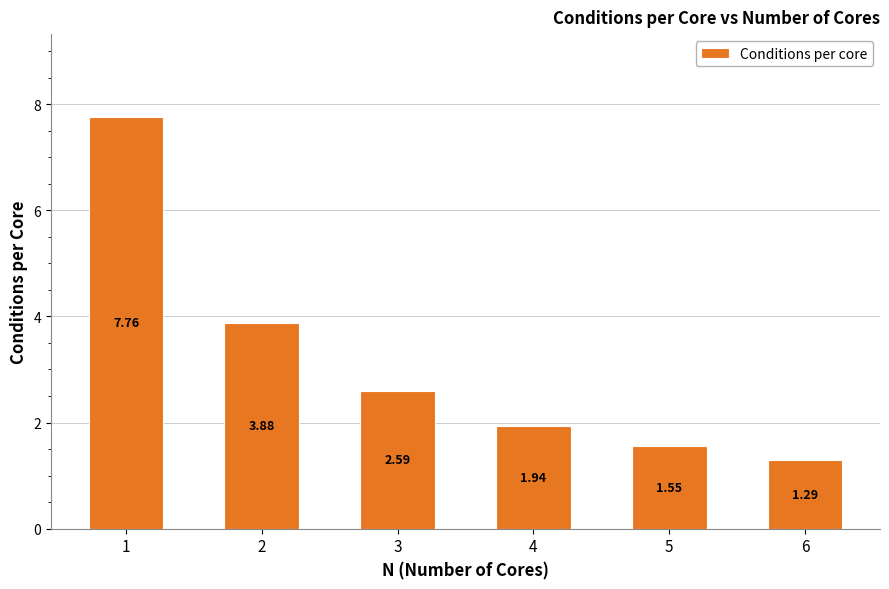

How many data points are less than 2?

3